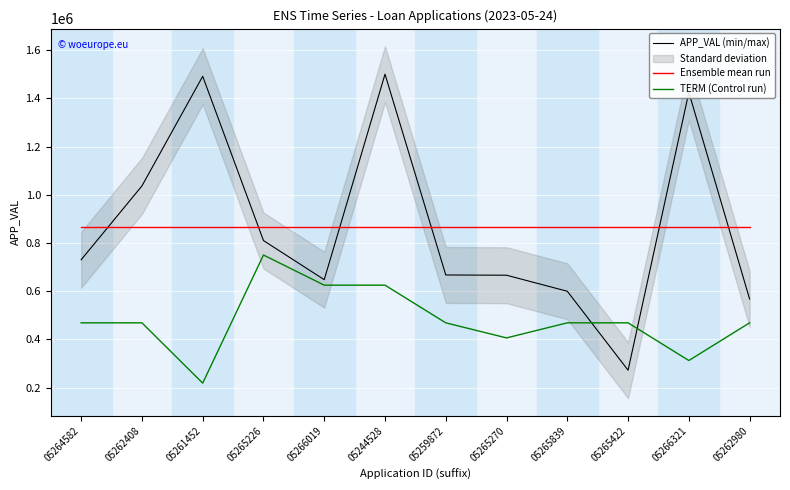

What is the lowest value of the TERM (Control run) series?

218750.0